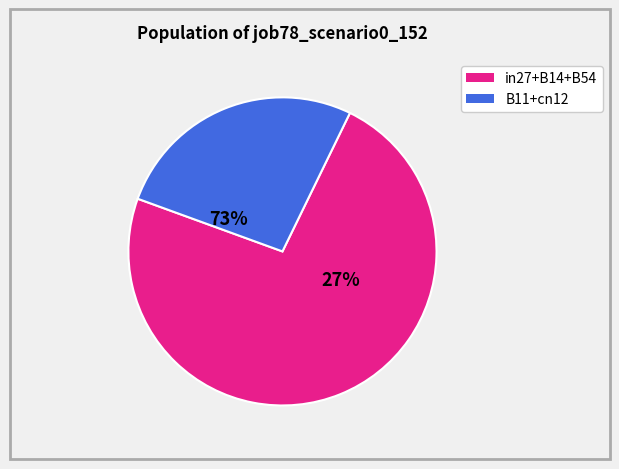

True or false: in27 accounts for 38% of the total.

False